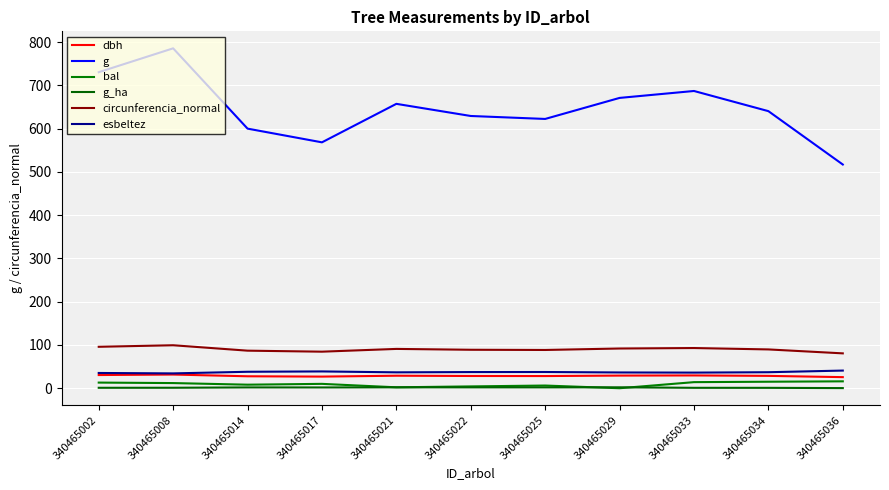

Is it true that dbh equals 25.7 at 340465036?

True